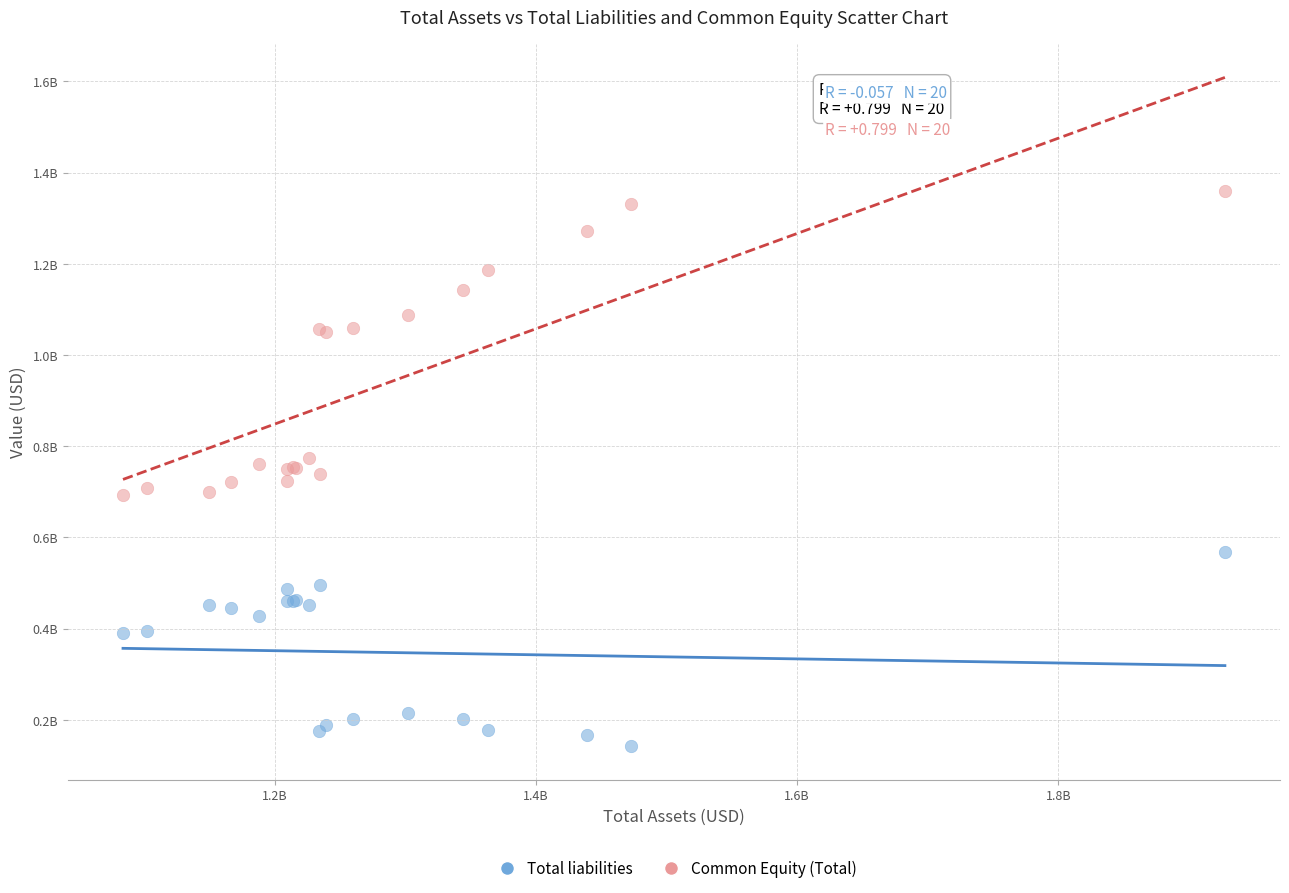

What are all the series names shown in the legend?

Total liabilities, Common Equity (Total)